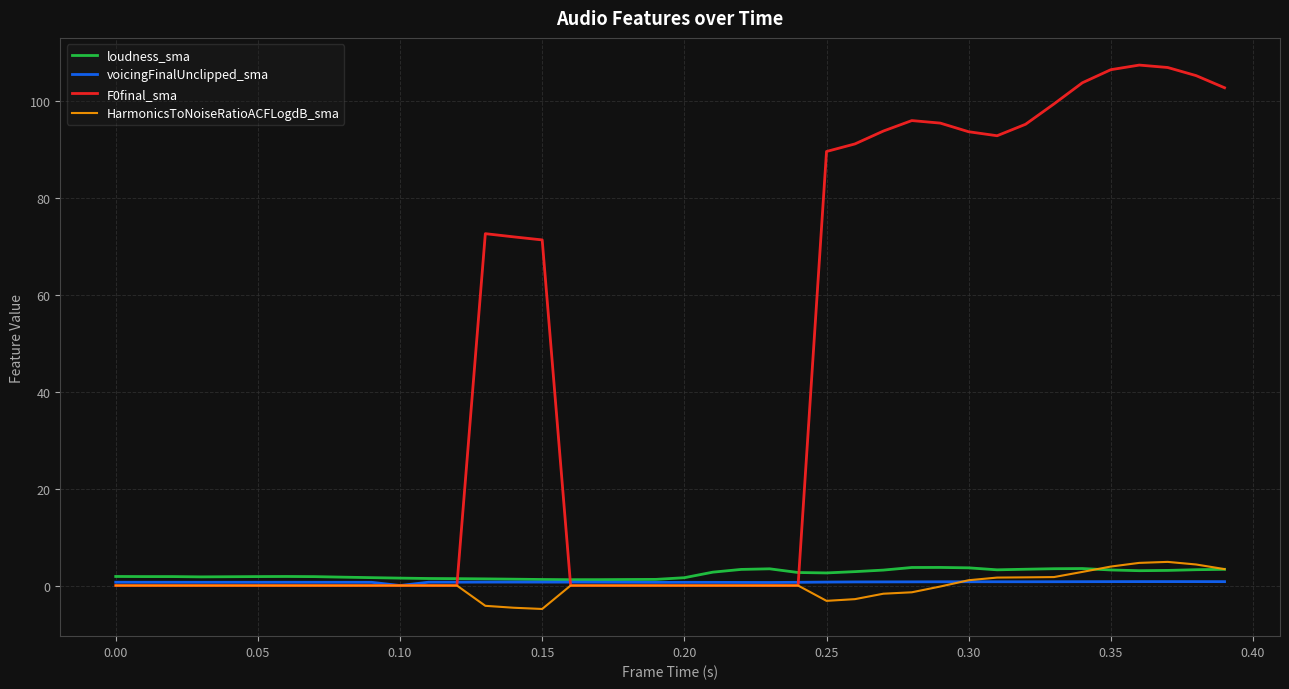

Which series has the widest spread of values?

F0final_sma